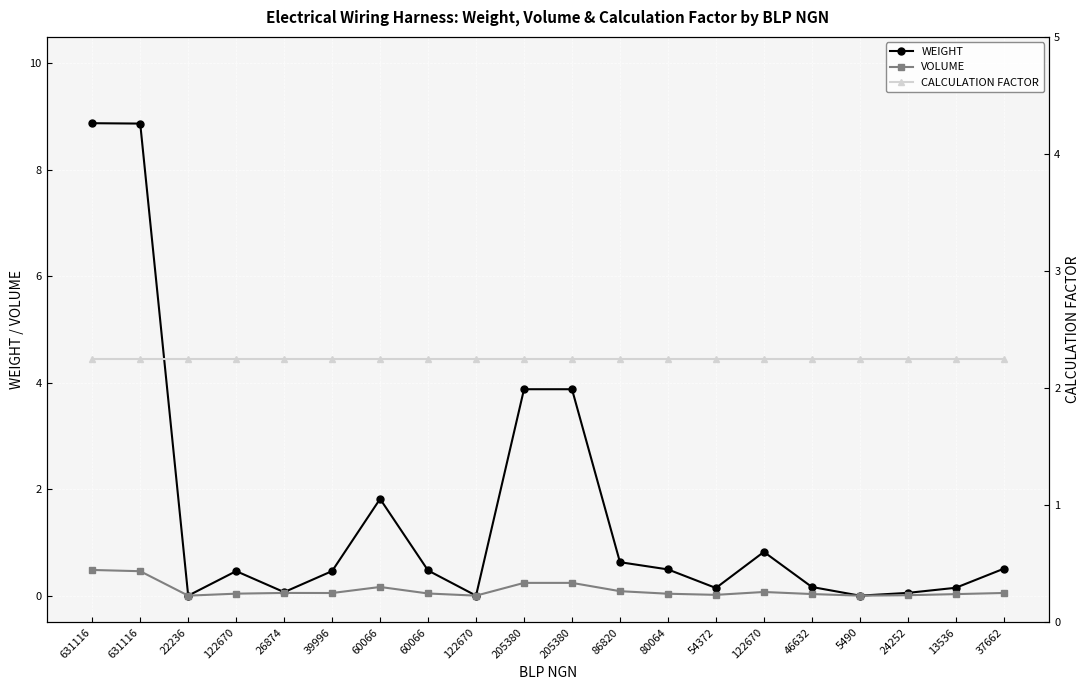

Reading left to right, list all the values displayed in this chart.

WEIGHT: 8.9	8.9	0.0	0.5	0.1	0.5	1.8	0.5	0.0	3.9	3.9	0.6	0.5	0.1	0.8	0.2	0.0	0.1	0.1	0.5
VOLUME: 0.5	0.5	0.0	0.0	0.1	0.0	0.2	0.0	0.0	0.2	0.2	0.1	0.0	0.0	0.1	0.0	0.0	0.0	0.0	0.1
CALCULATION FACTOR: 2.2	2.2	2.2	2.2	2.2	2.2	2.2	2.2	2.2	2.2	2.2	2.2	2.2	2.2	2.2	2.2	2.2	2.2	2.2	2.2